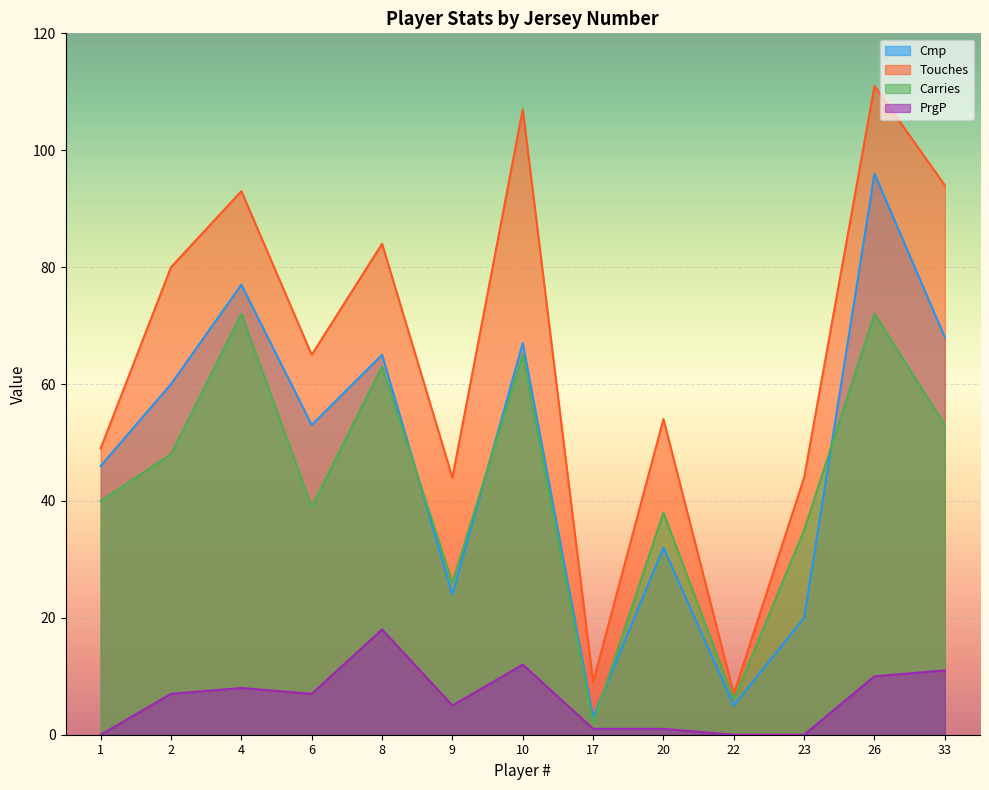

At 2, list the series in order from largest to smallest.

Touches, Cmp, Carries, PrgP